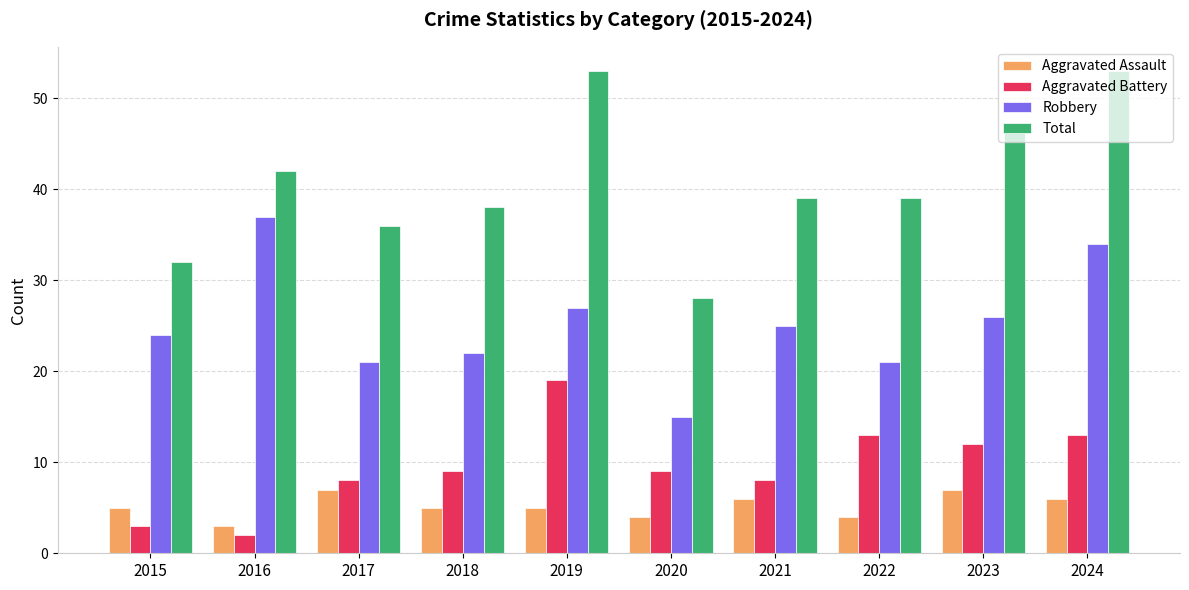

List the series in order of their peak value, lowest first.

Aggravated Assault, Aggravated Battery, Robbery, Total